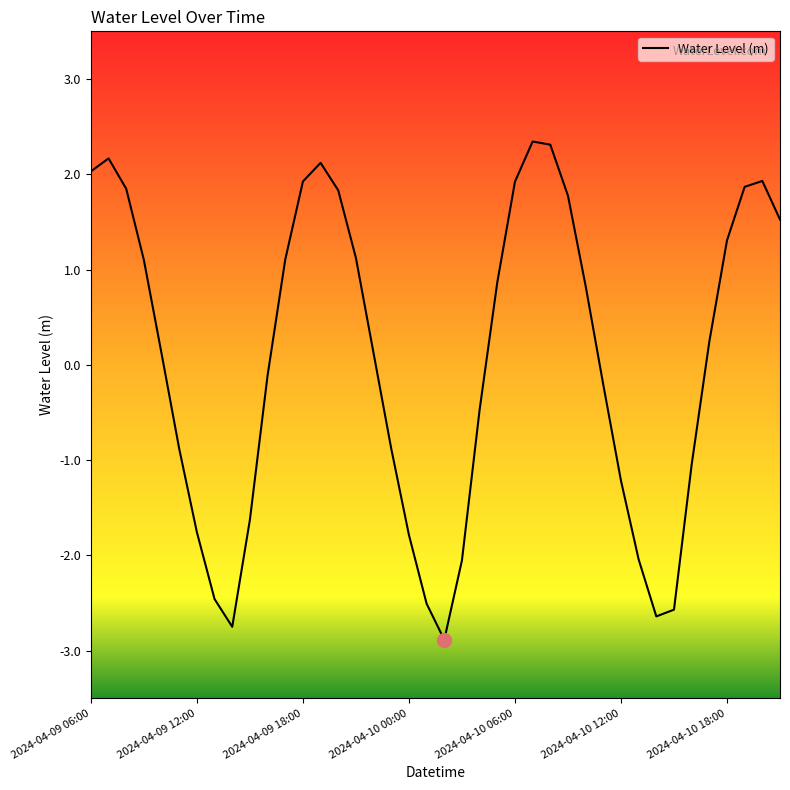

What is the smallest value displayed?

-2.9